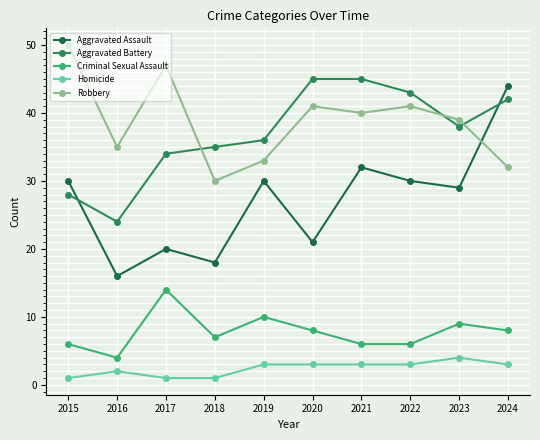

The Homicide series shows 0 at 2015. True or false?

False